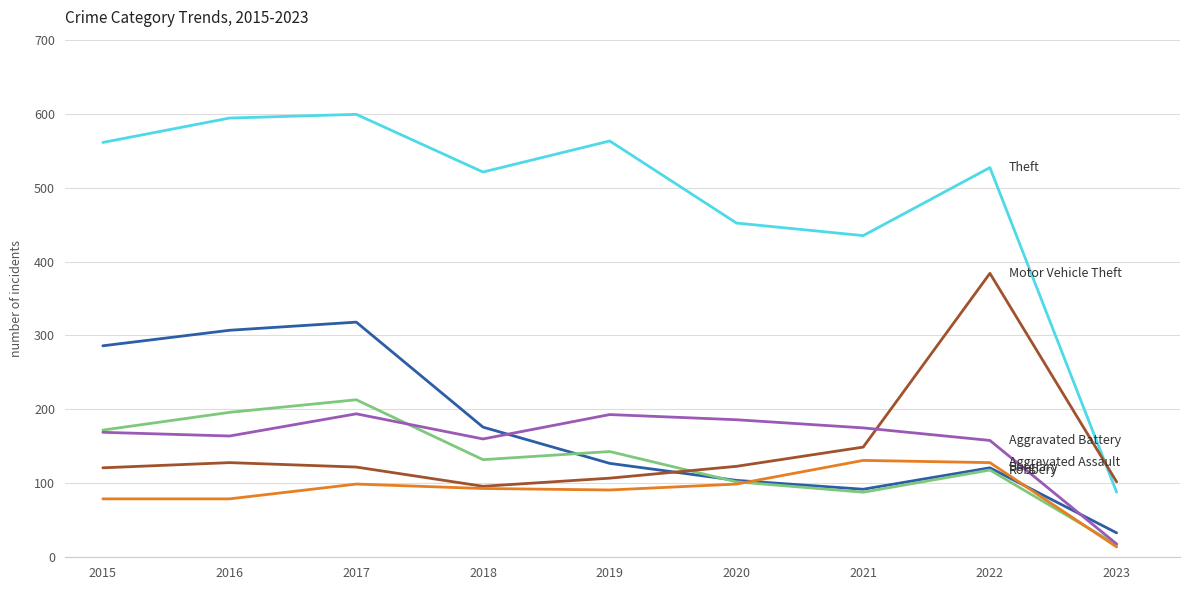

What is the total value across all series at 2020?

1066